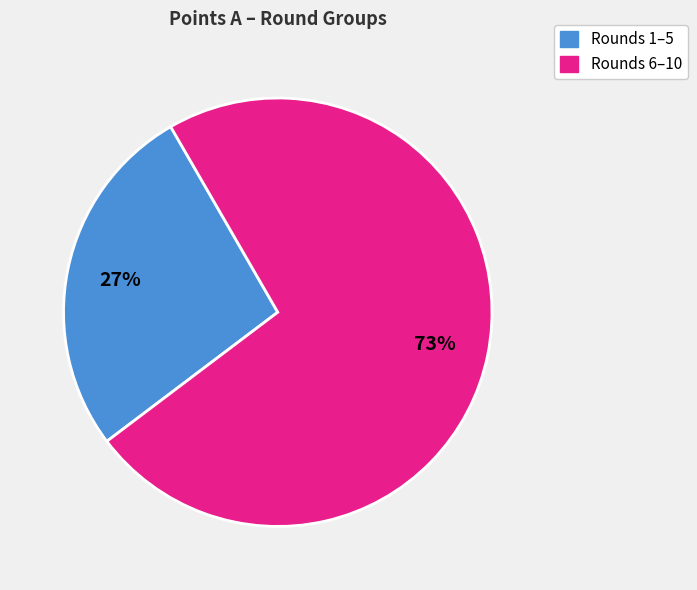

To the nearest percent, what is the difference between the largest and smallest slice percentages?

46%